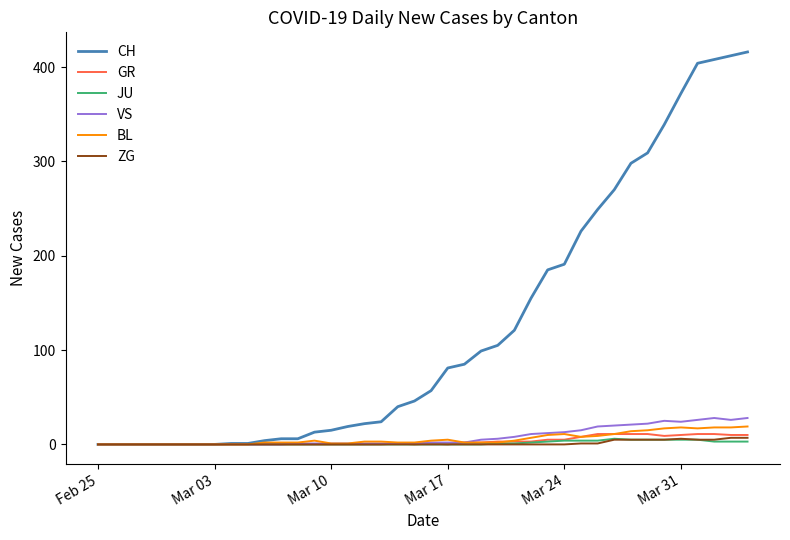

What is the maximum value for CH?

416